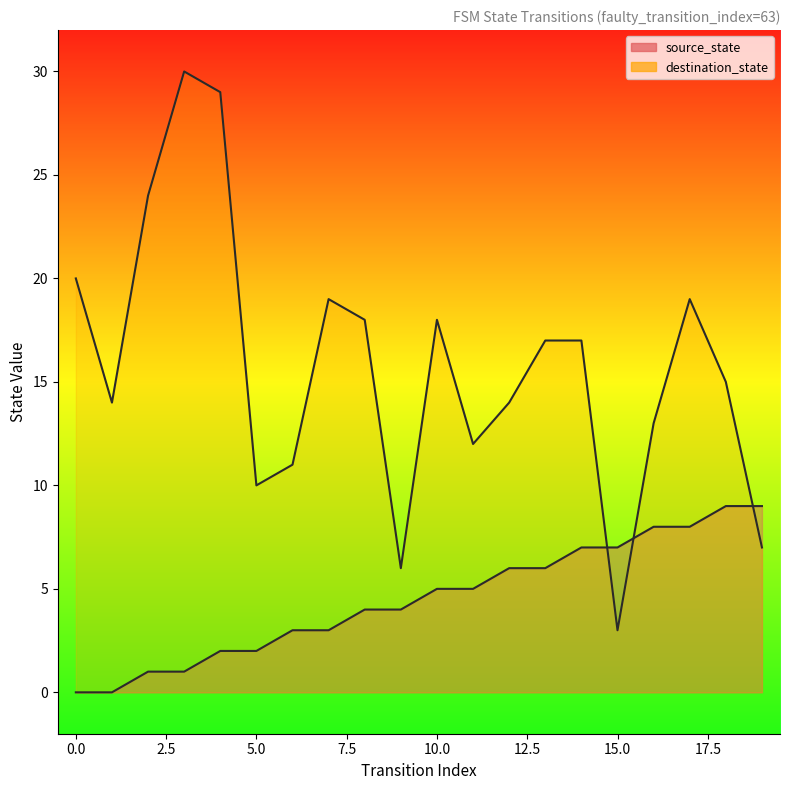

What is the value of the destination_state point at the 17th from the left?

13